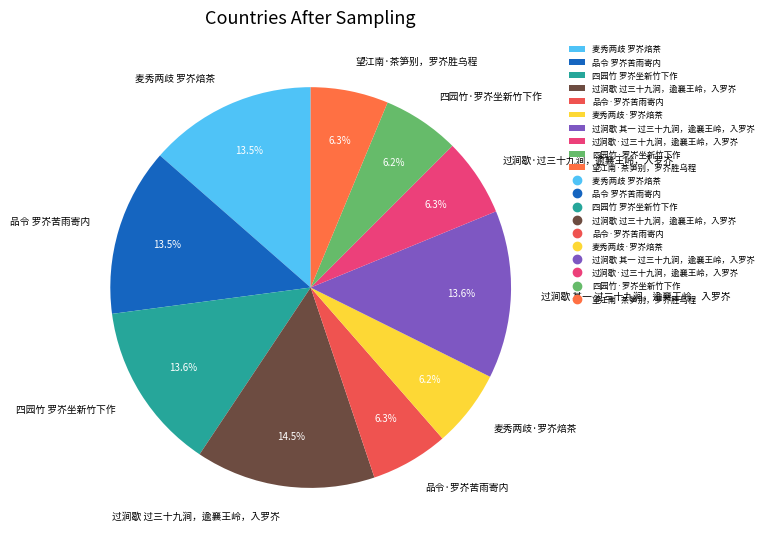

What is the ratio of the value at 过涧歇 其一 过三十九涧，逾襄王岭，入罗岕 to the value at 过涧歇 过三十九涧，逾襄王岭，入罗岕?

0.9